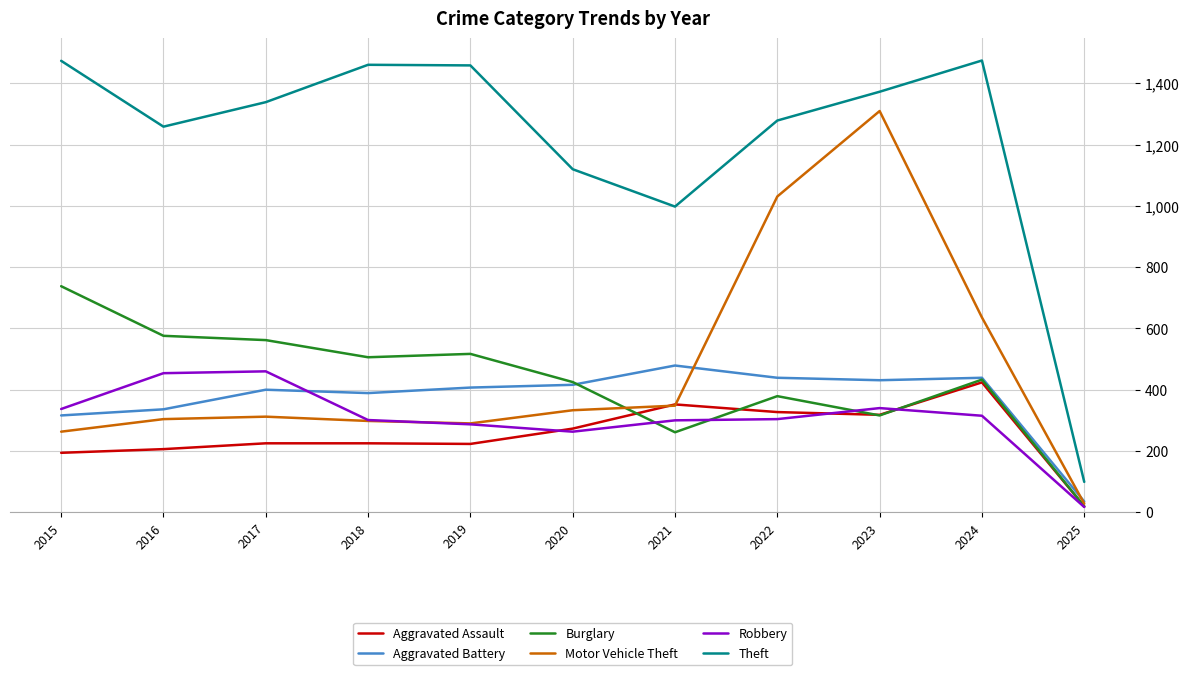

What is the average value of the Aggravated Battery series?

372